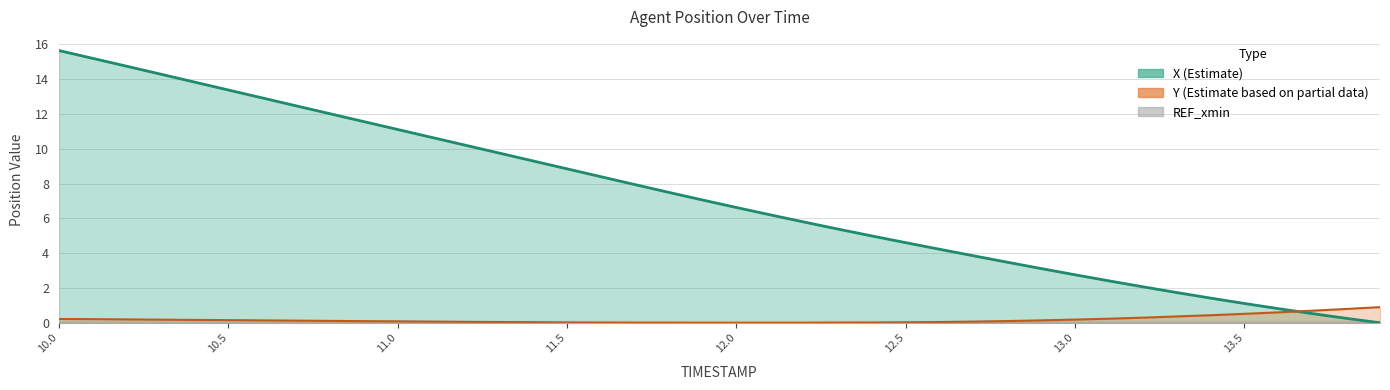

Does the chart display data point markers on the line(s)?

No